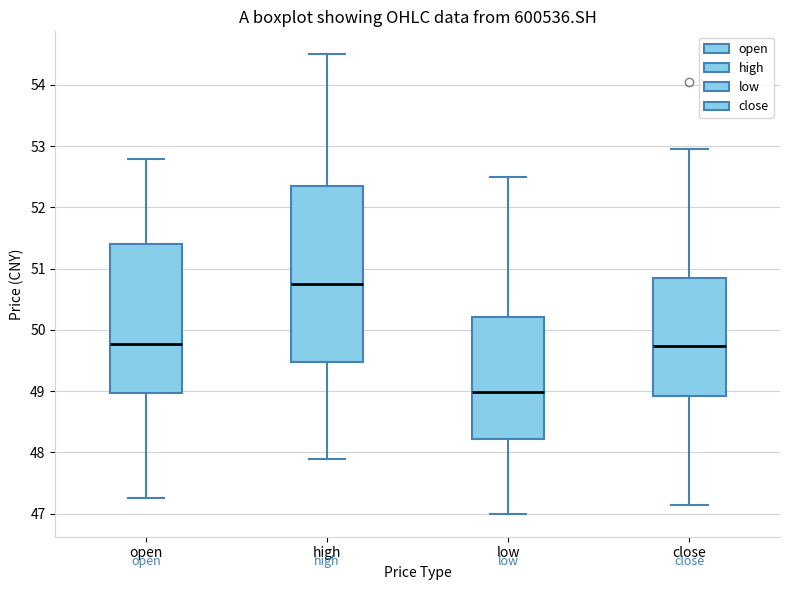

Where does the median line of the box for low sit on the y-axis? The values are not printed on the chart, so give them approximately, as read against the axis.

49.0